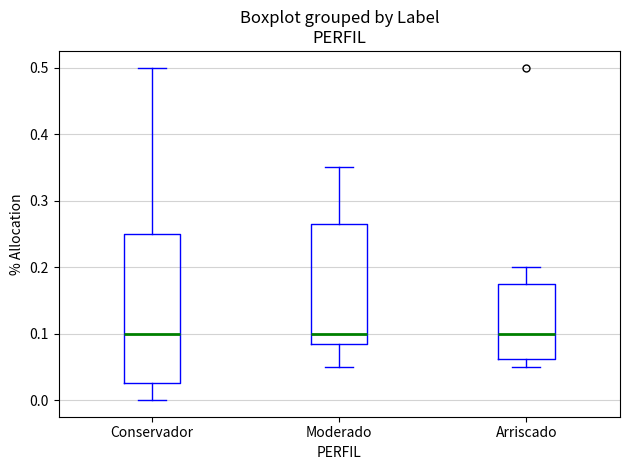

Where does the median line of the box for Moderado sit on the y-axis? The values are not printed on the chart, so give them approximately, as read against the axis.

0.10